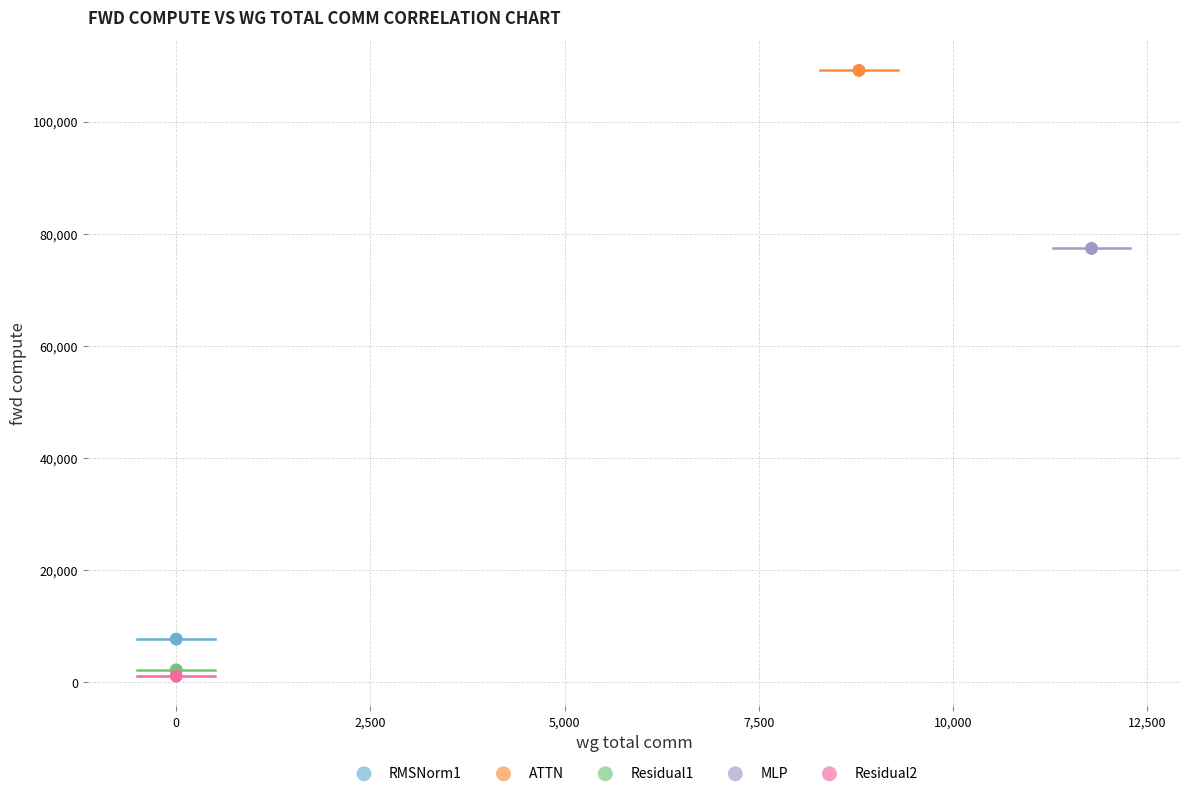

Which series contains the highest Y value?

ATTN